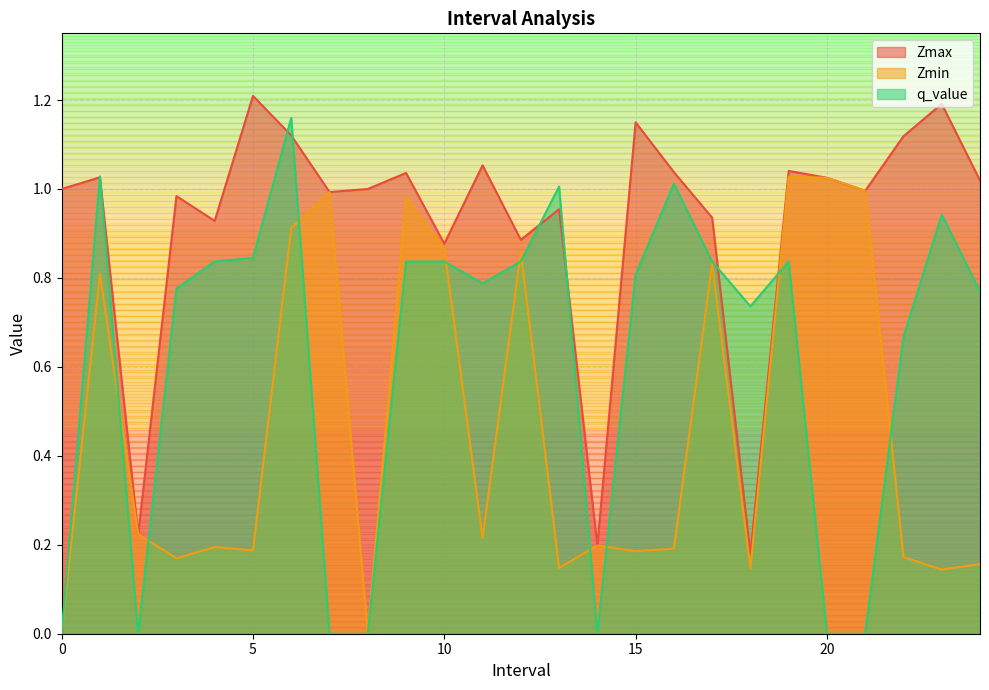

How many intersections are there between q_value and Zmin?

10